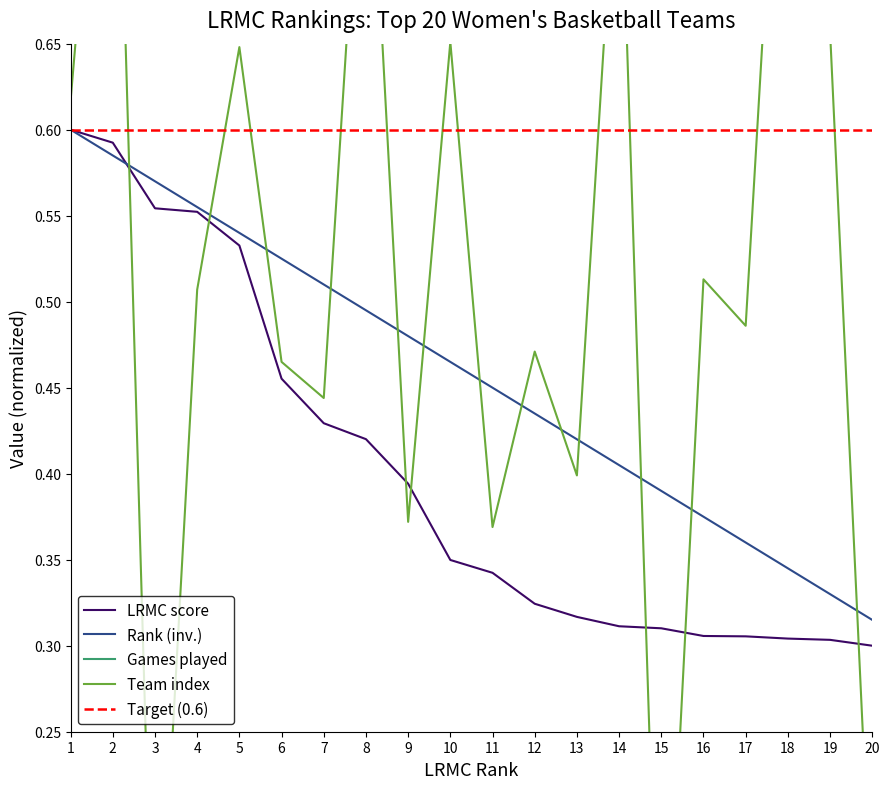

What is the maximum value shown in the chart?

0.9